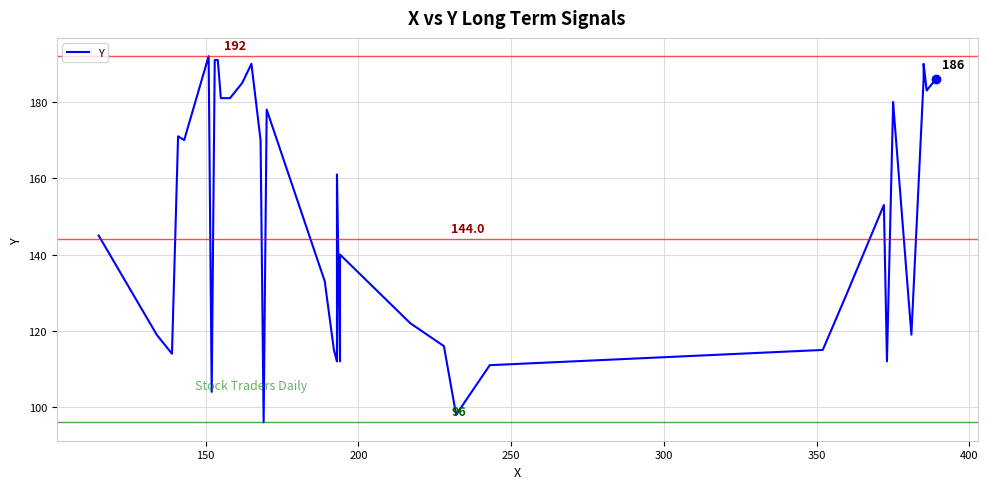

Is this an area chart (filled region under the line)?

No